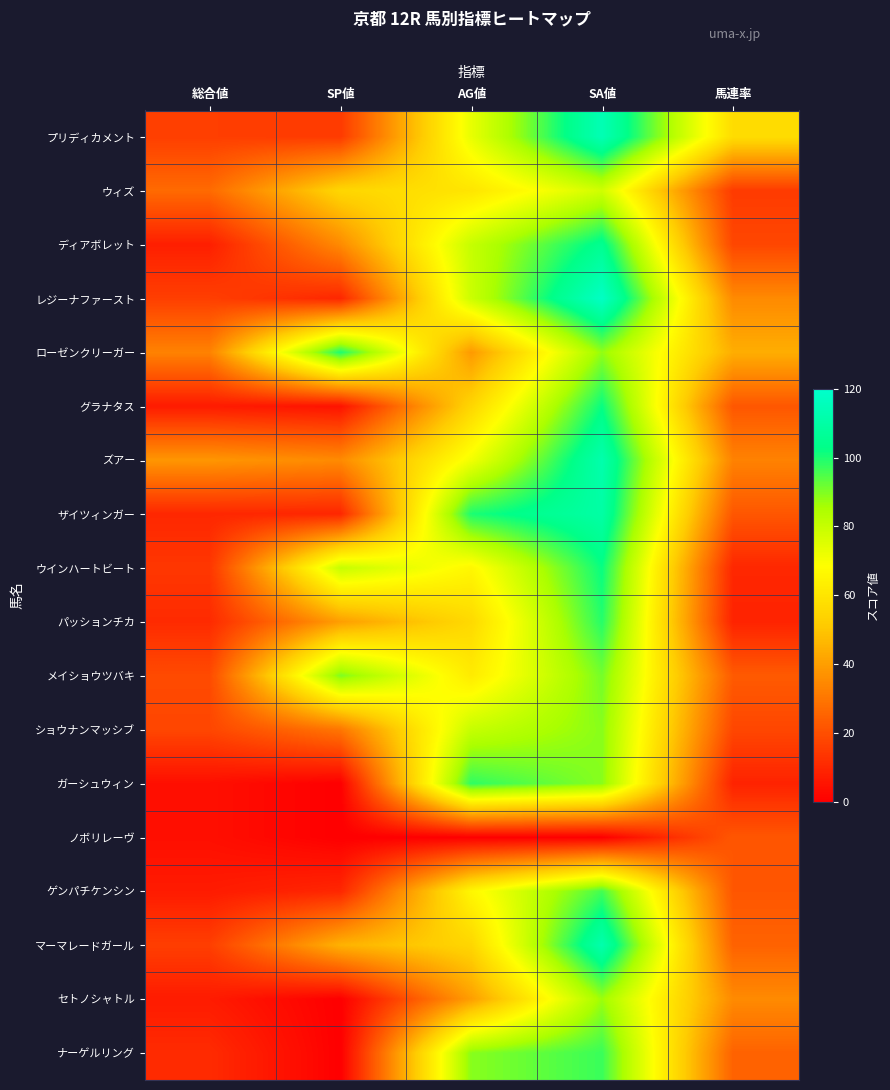

Which has a higher value, AG値 or 馬連率?

AG値